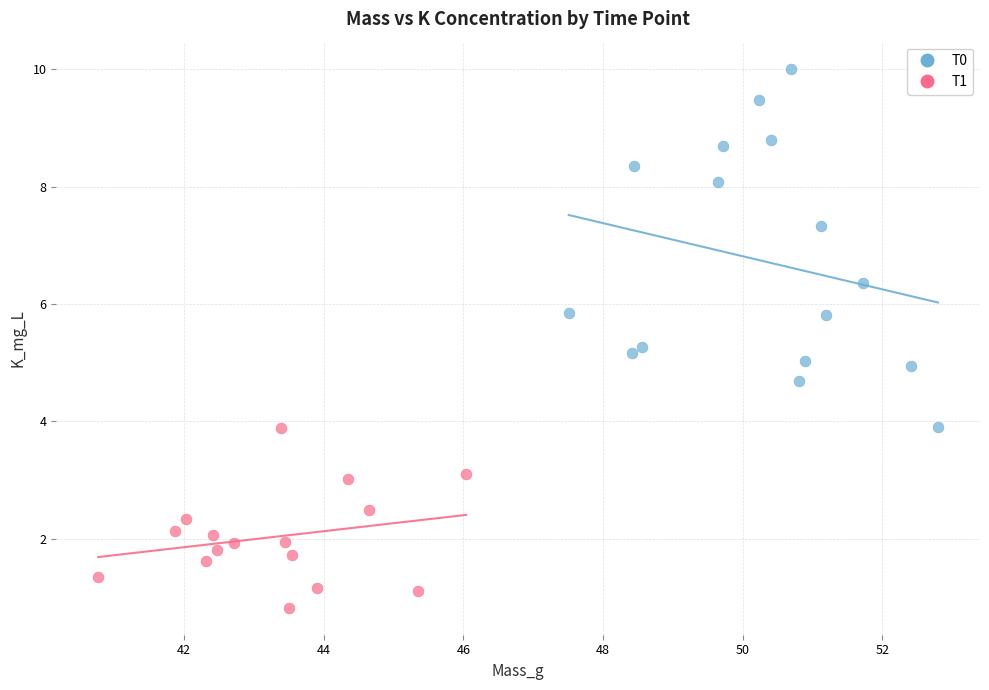

Which series contains the lowest Y value?

T1